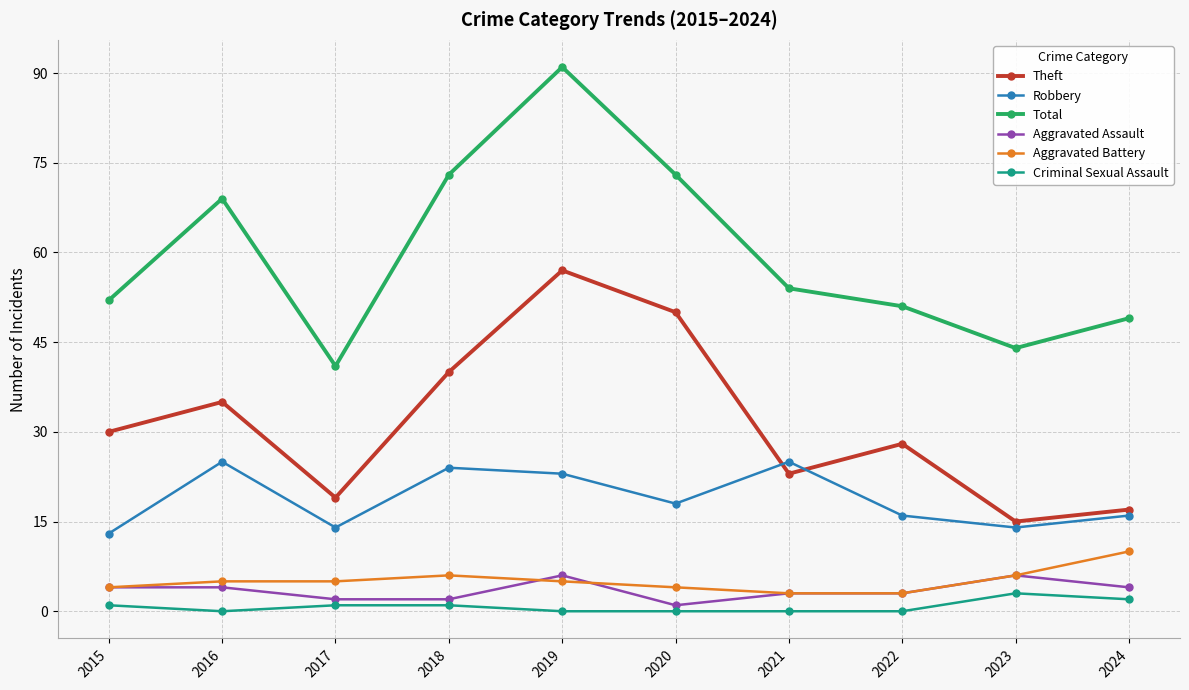

What is the greatest value displayed?

91